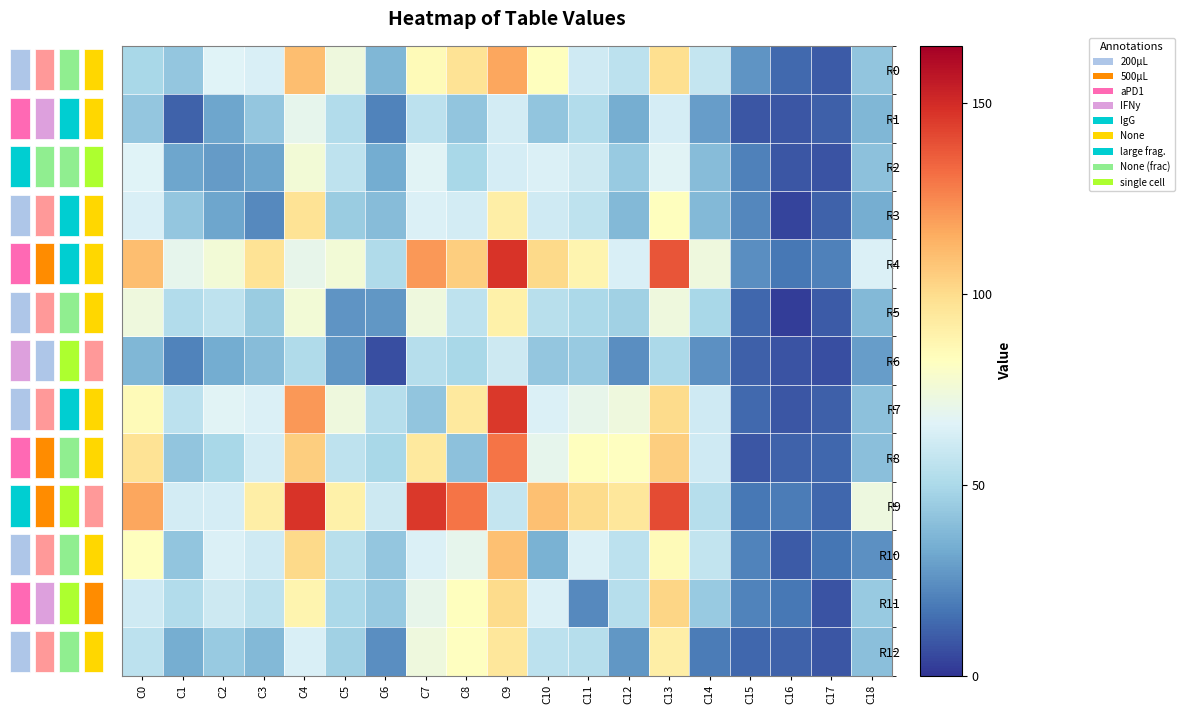

The R9 series shows 18 at C15. True or false?

True